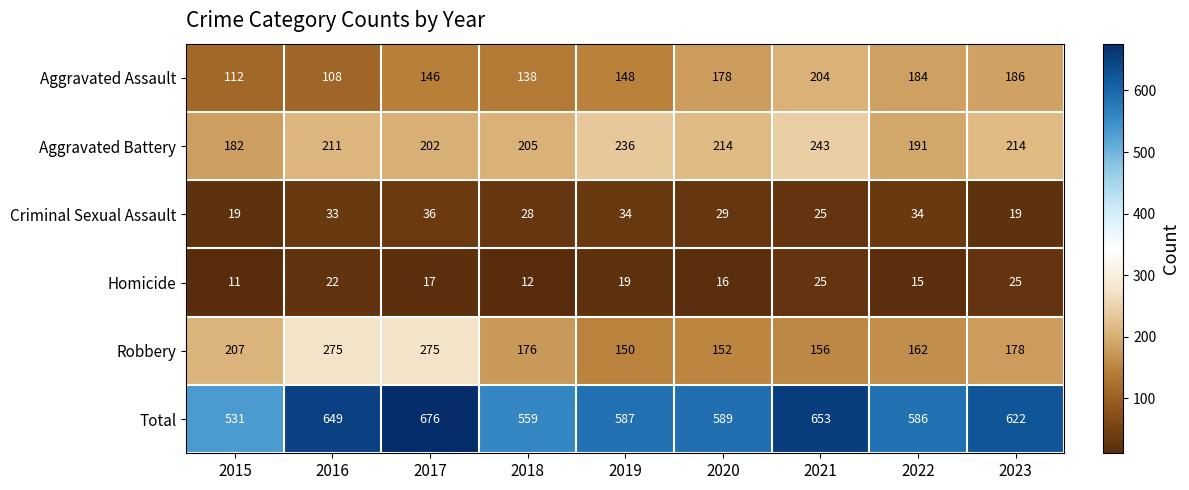

At which category does the chart reach its peak across all series?

2017